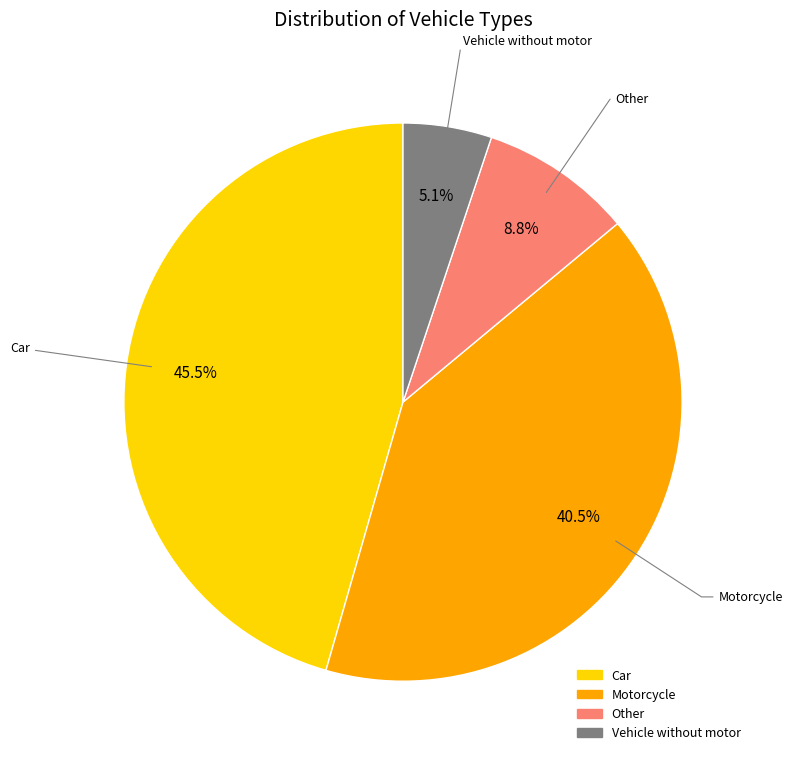

To the nearest percent, what is the difference between the largest and smallest slice percentages?

40%